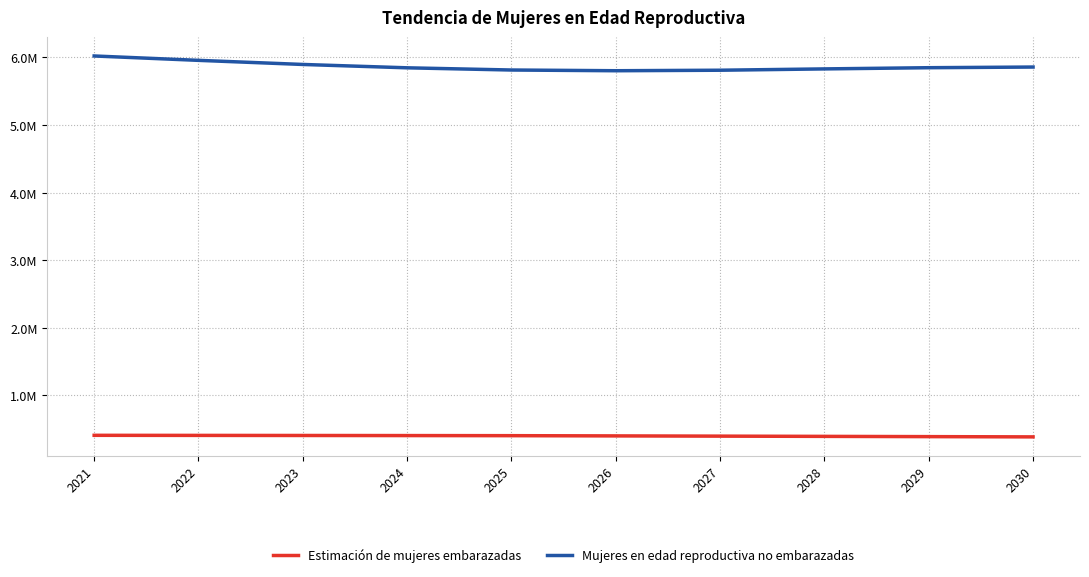

At 2030, list the series in order from largest to smallest.

Mujeres en edad reproductiva no embarazadas, Estimación de mujeres embarazadas